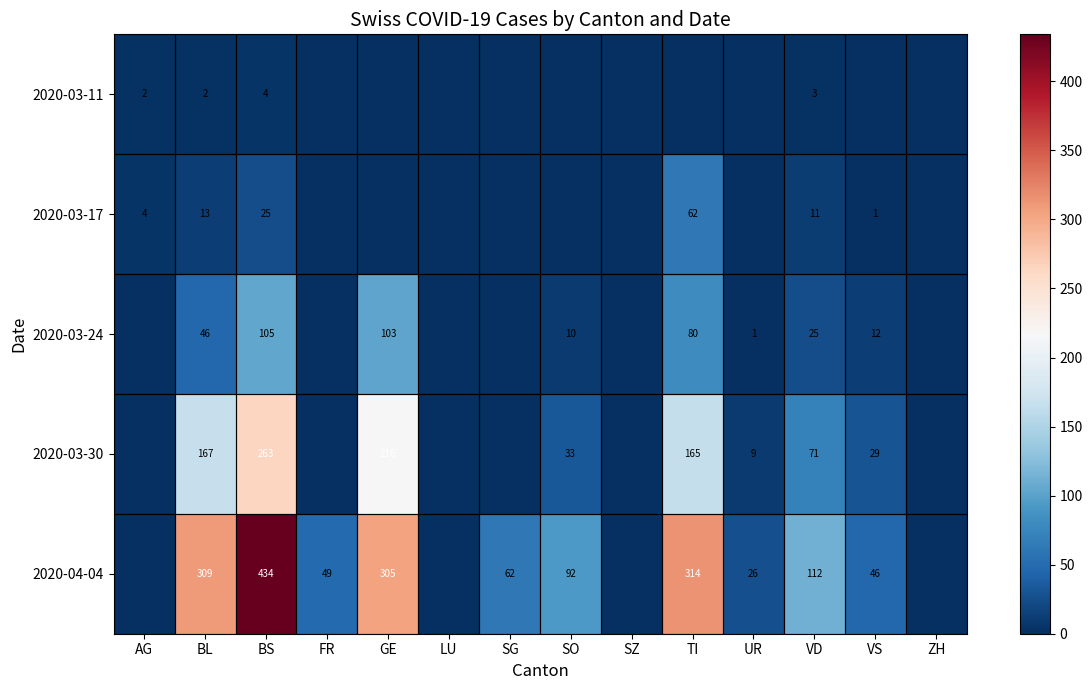

What is the sum of the 2020-04-04 values at GE and SG?

367